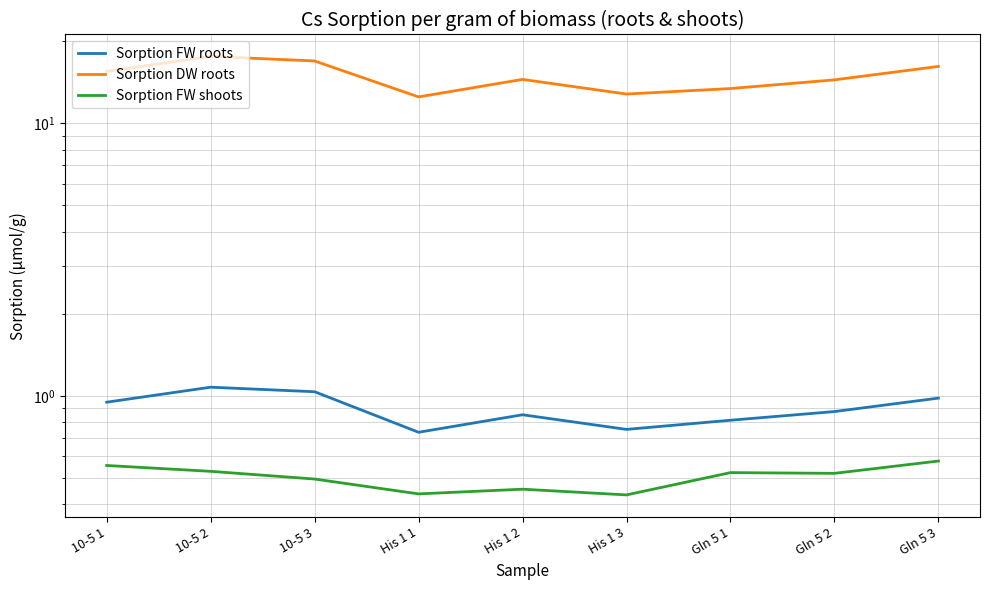

Which has a higher value, His 1 1 or 10-5 3?

10-5 3